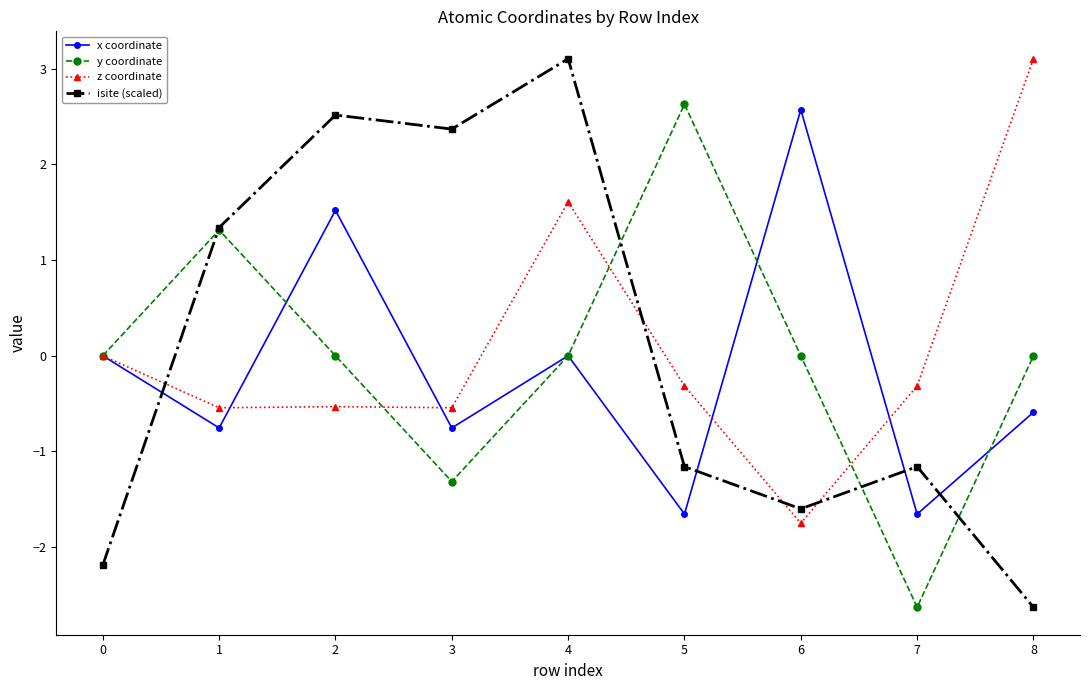

What is the difference between the isite (scaled) values at 8 and 6?

1.0